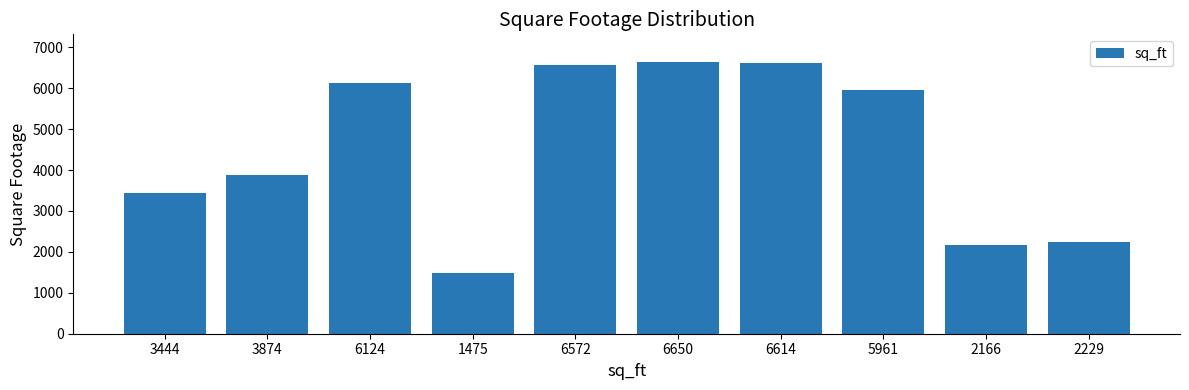

Between 3874 and 6650, which is larger?

6650